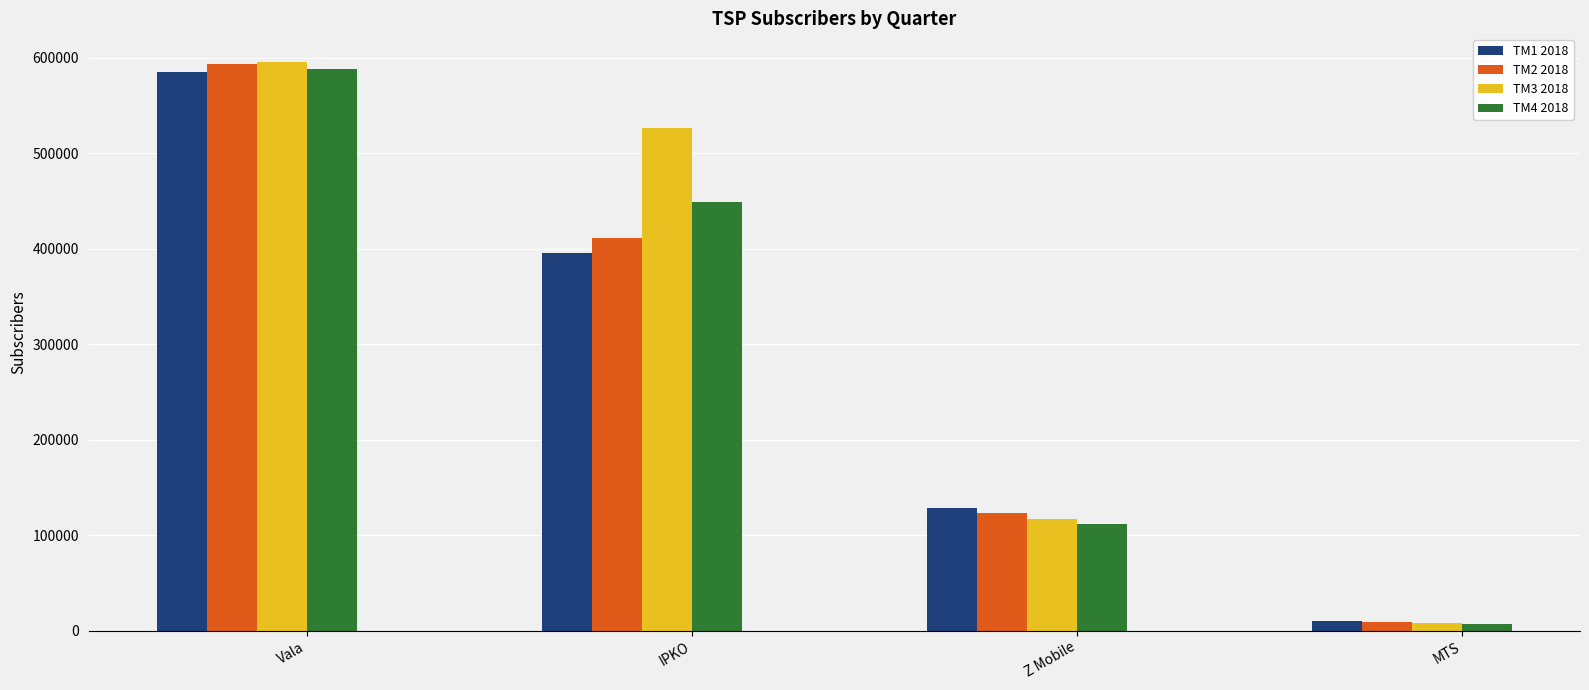

What are all the series names shown in the legend?

TM1 2018, TM2 2018, TM3 2018, TM4 2018